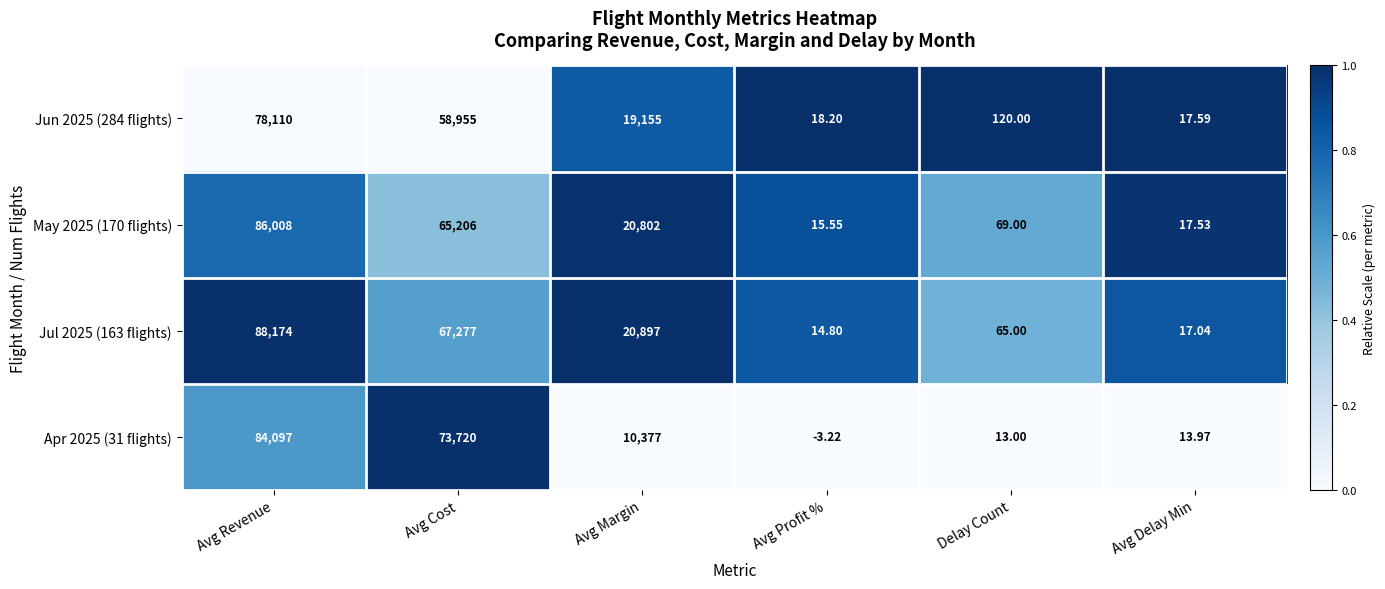

Which label corresponds to the smallest value in the chart?

Avg Profit %